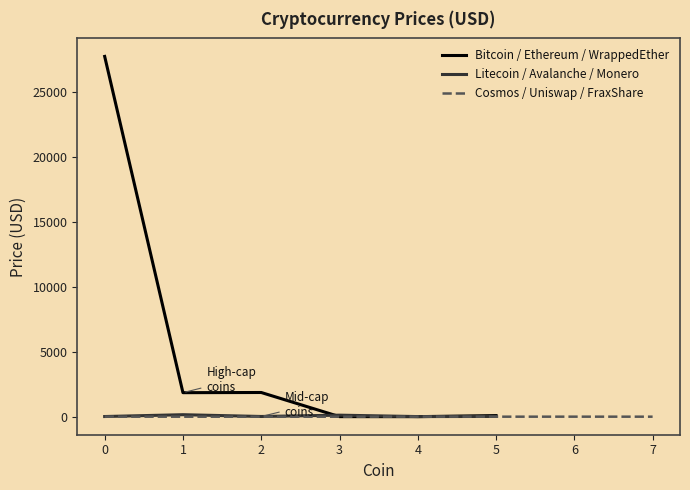

What is the label of the 17th point from the left?

FraxShare